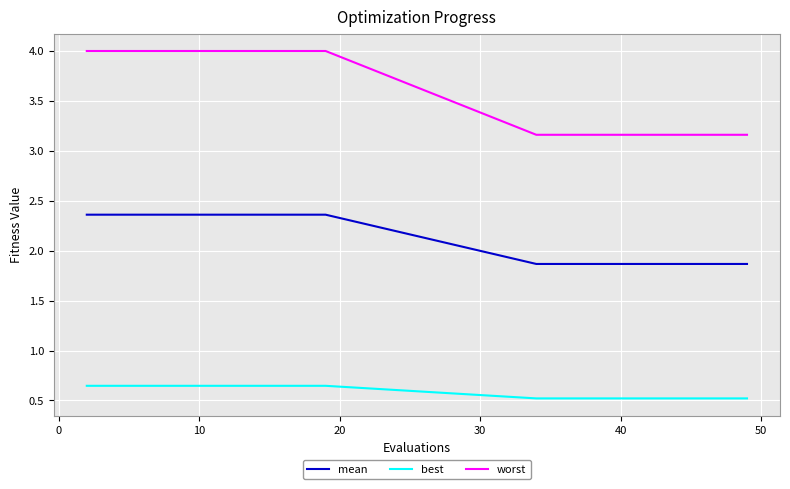

How many categories are shown in the chart?

20